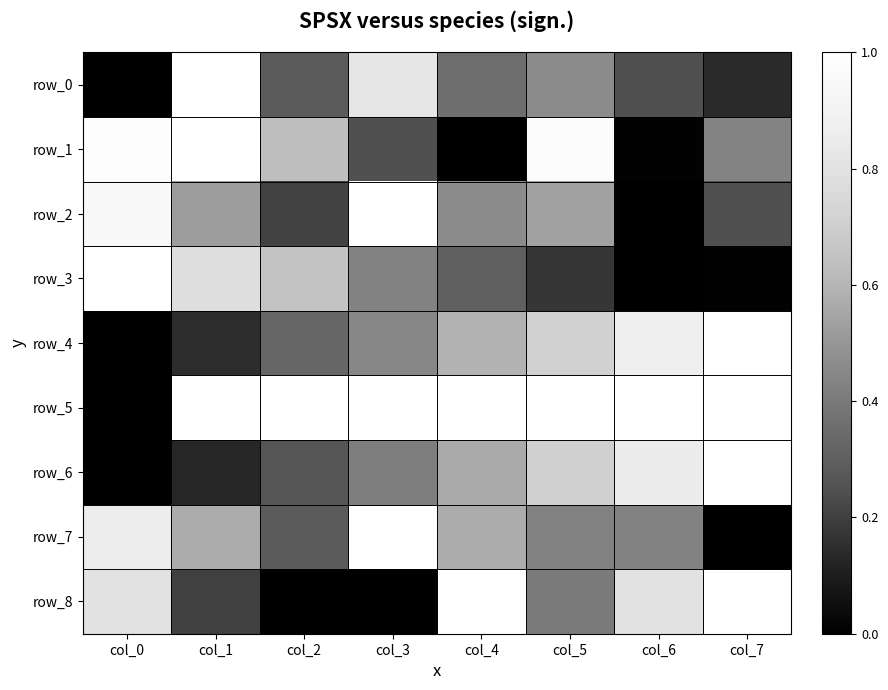

At col_2, list the series in order from smallest to largest.

row_8, row_2, row_6, row_0, row_7, row_4, row_1, row_3, row_5